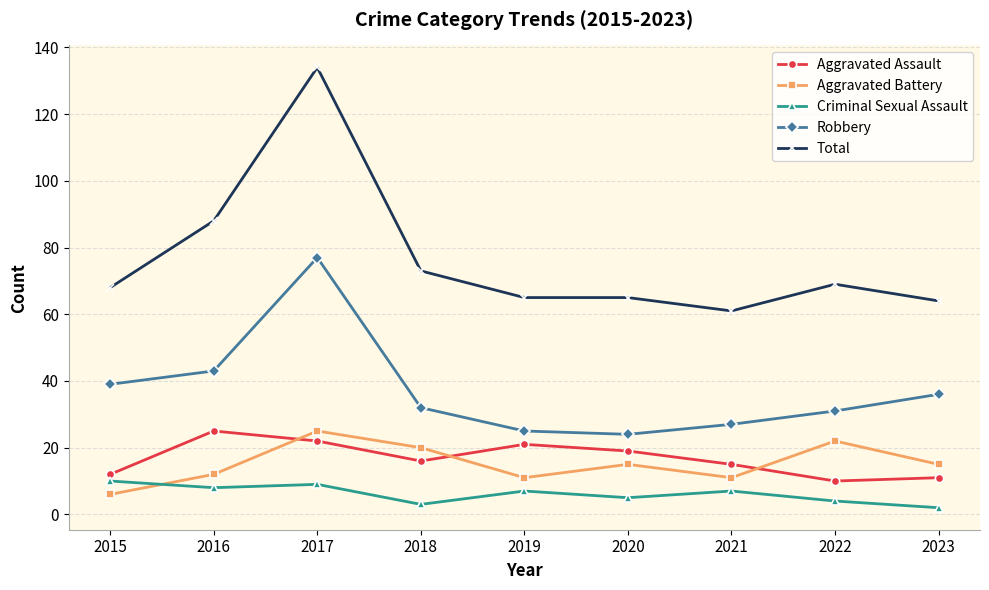

Reading left to right, transcribe all the data shown in this chart.

Aggravated Assault: 12	25	22	16	21	19	15	10	11
Aggravated Battery: 6	12	25	20	11	15	11	22	15
Criminal Sexual Assault: 10	8	9	3	7	5	7	4	2
Robbery: 39	43	77	32	25	24	27	31	36
Total: 68	88	134	73	65	65	61	69	64